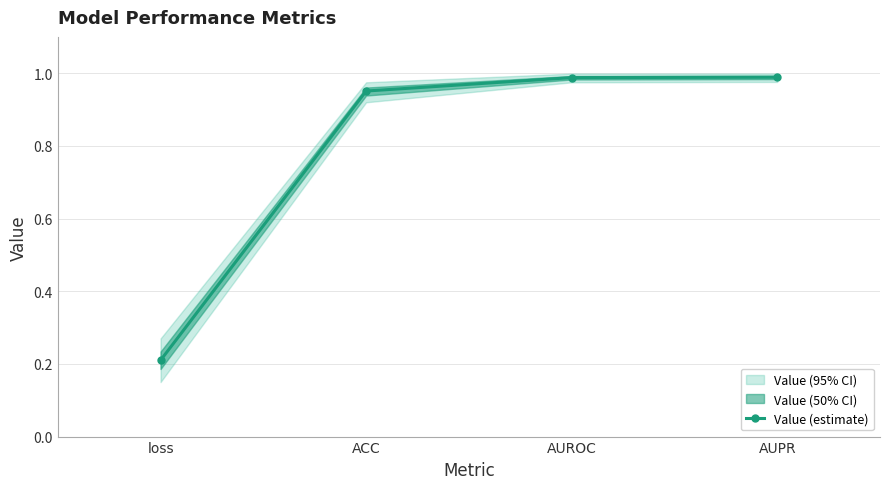

Is this an area chart (filled region under the line)?

No